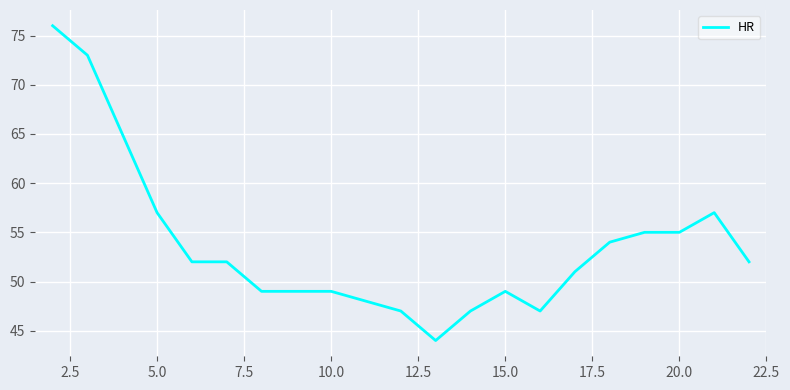

Does the chart have visible grid lines?

Yes